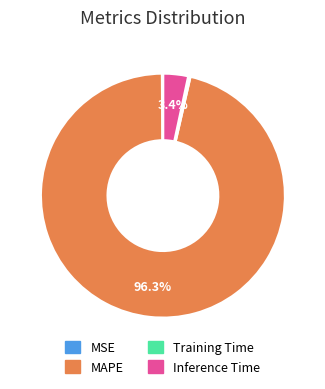

True or false: MAPE accounts for 90% of the total.

False